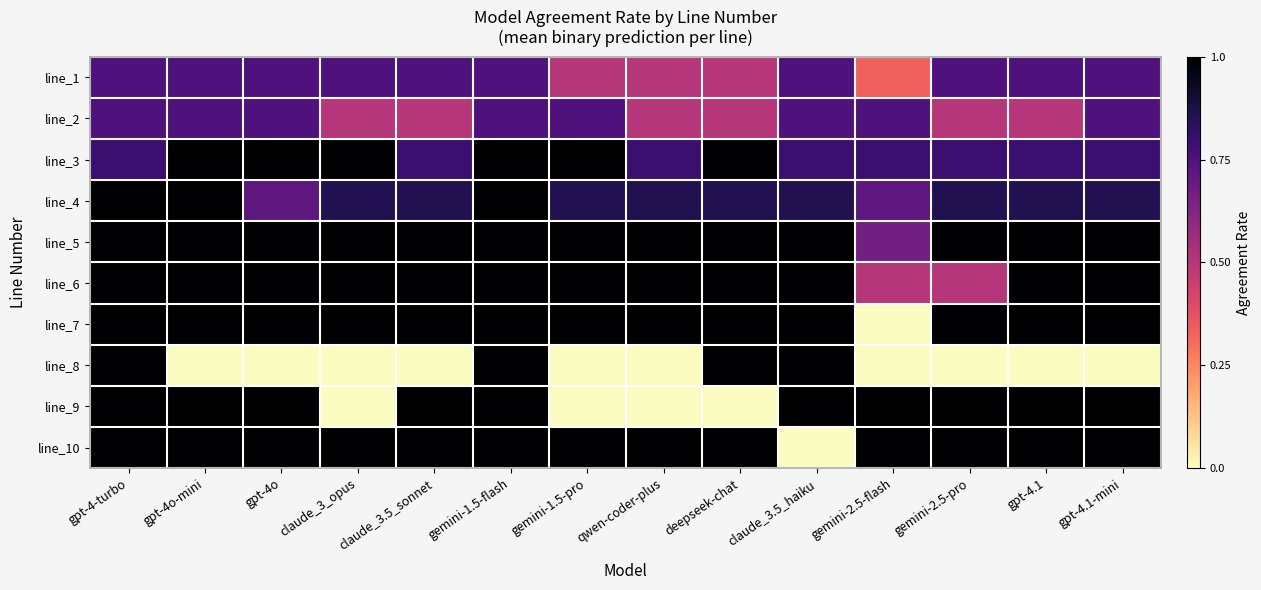

Which has a higher value, gemini-1.5-pro or gpt-4o?

gpt-4o